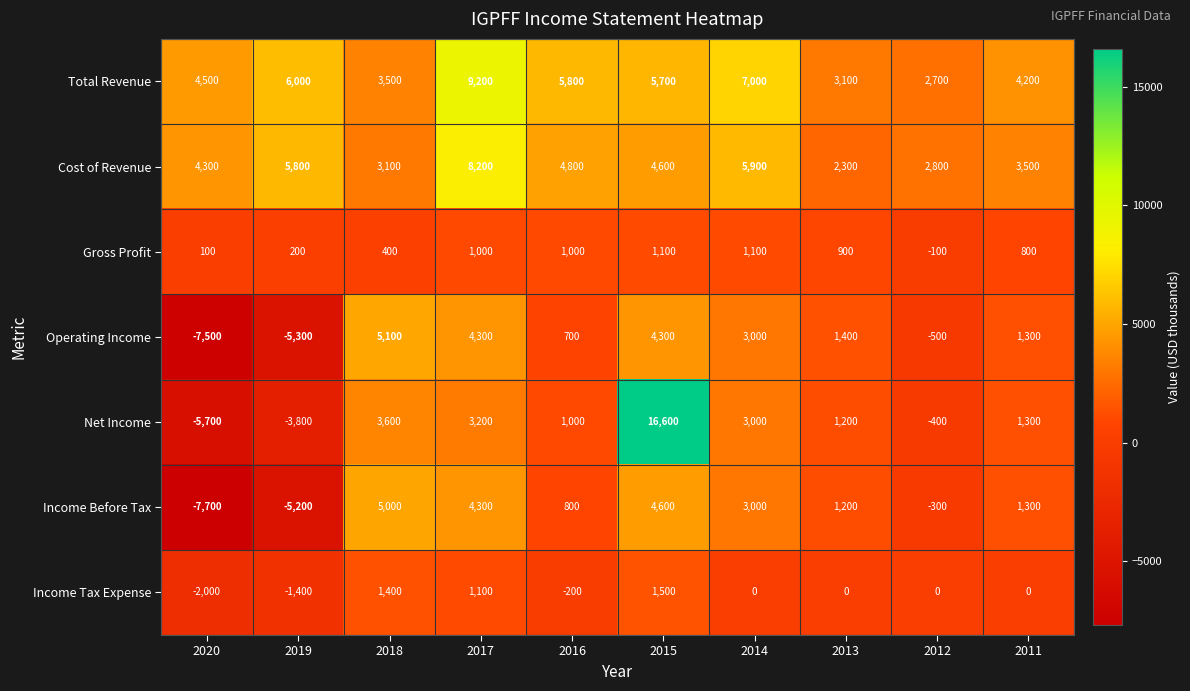

What is the difference between the highest and lowest values at 2011?

4200